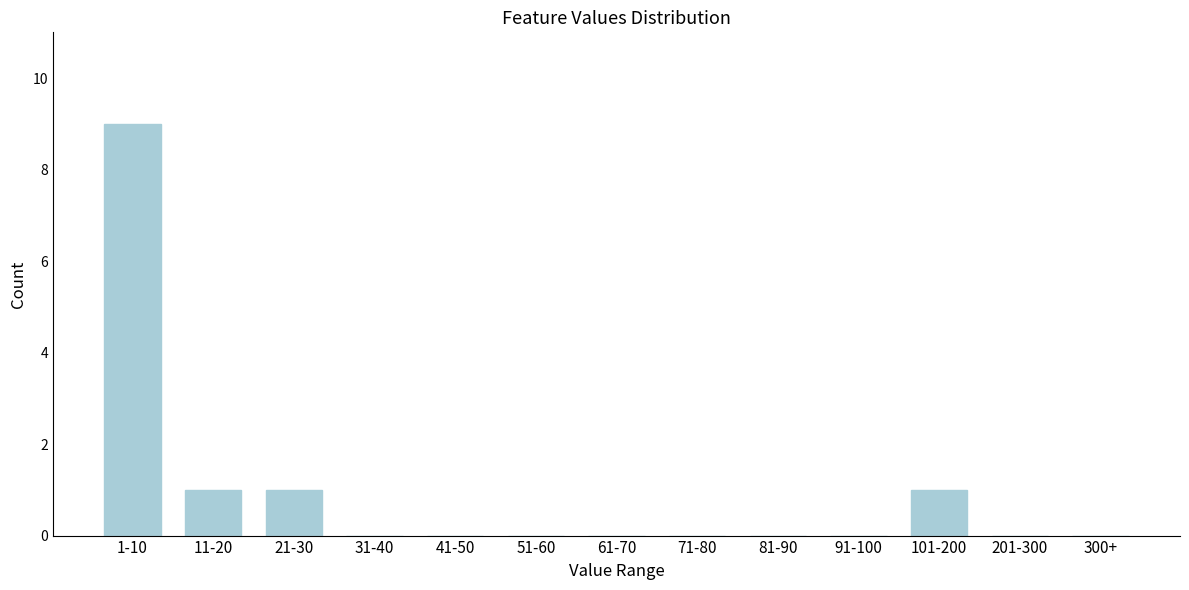

Reading right to left, transcribe all the data shown in this chart.

300+=0	201-300=0	101-200=1	91-100=0	81-90=0	71-80=0	61-70=0	51-60=0	41-50=0	31-40=0	21-30=1	11-20=1	1-10=9